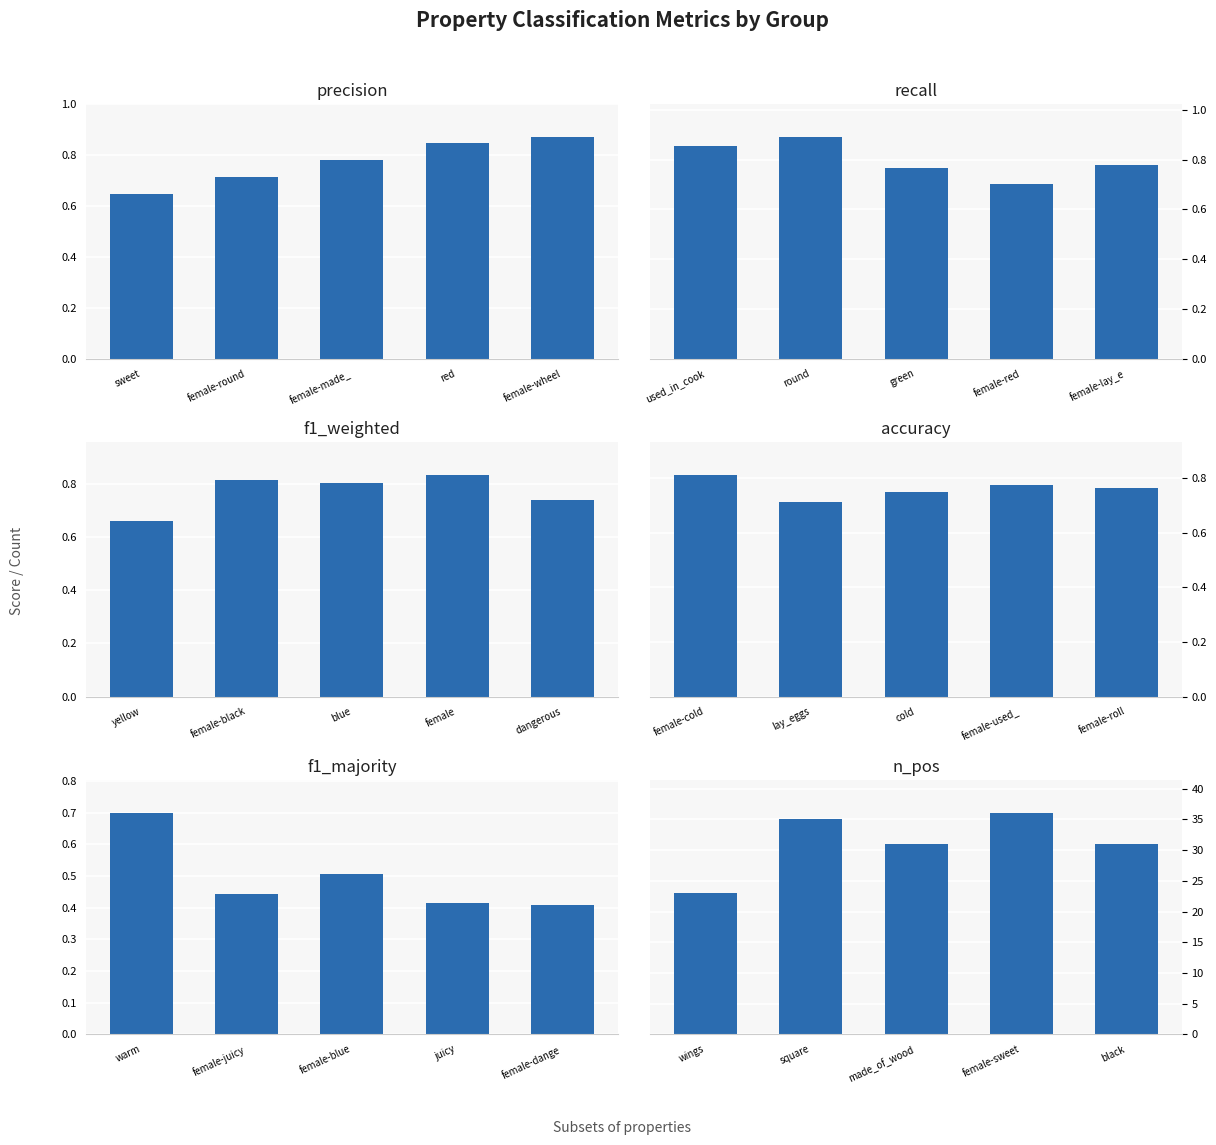

Rank the series at female-wheel from highest to lowest value.

n_pos, precision, recall, accuracy, f1_weighted, f1_majority